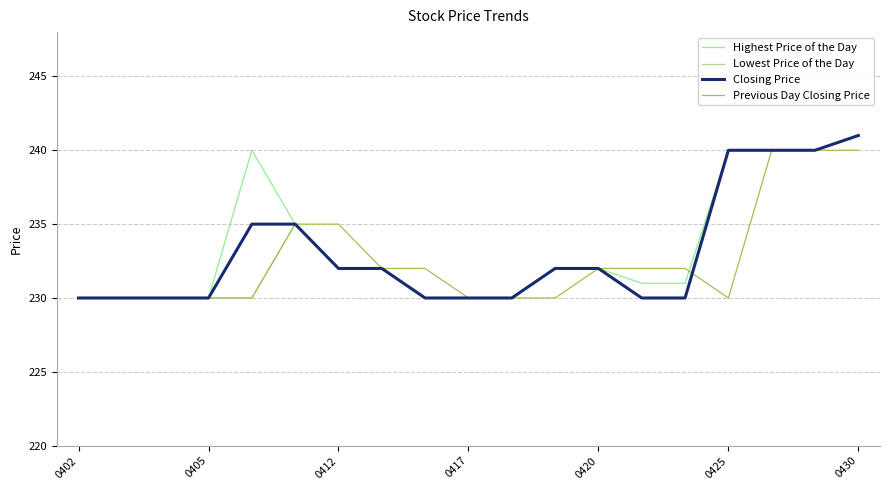

What is the label of the 2nd point from the right?

17